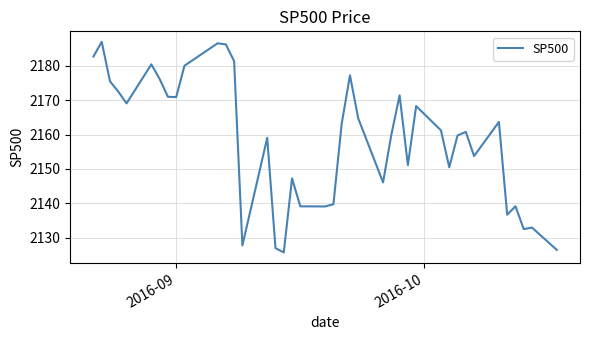

What is the smallest value displayed?

2125.8